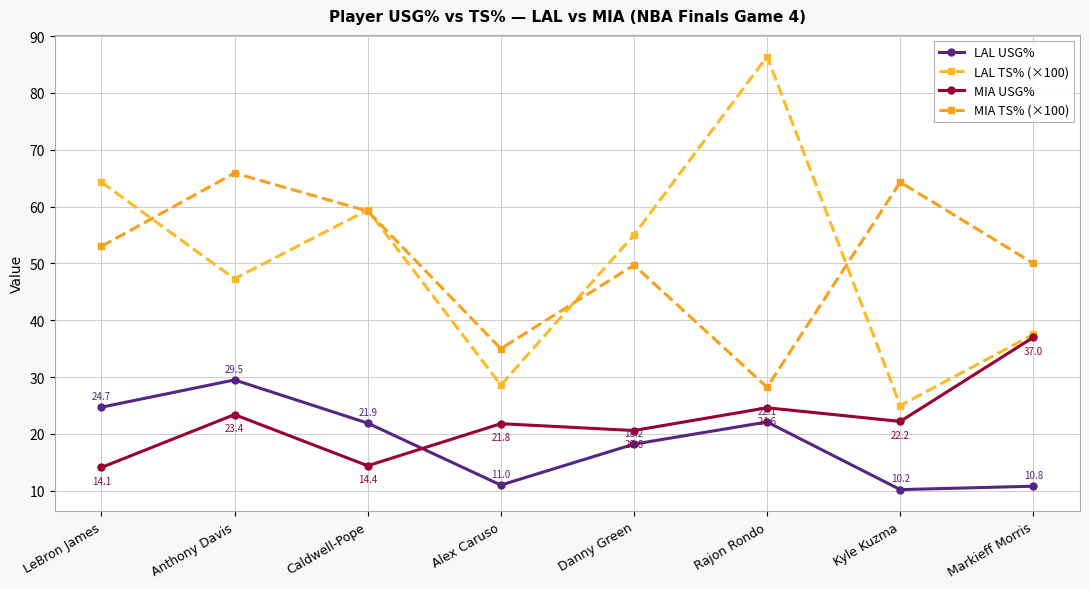

At which category does MIA USG% reach its first local valley?

Caldwell-Pope